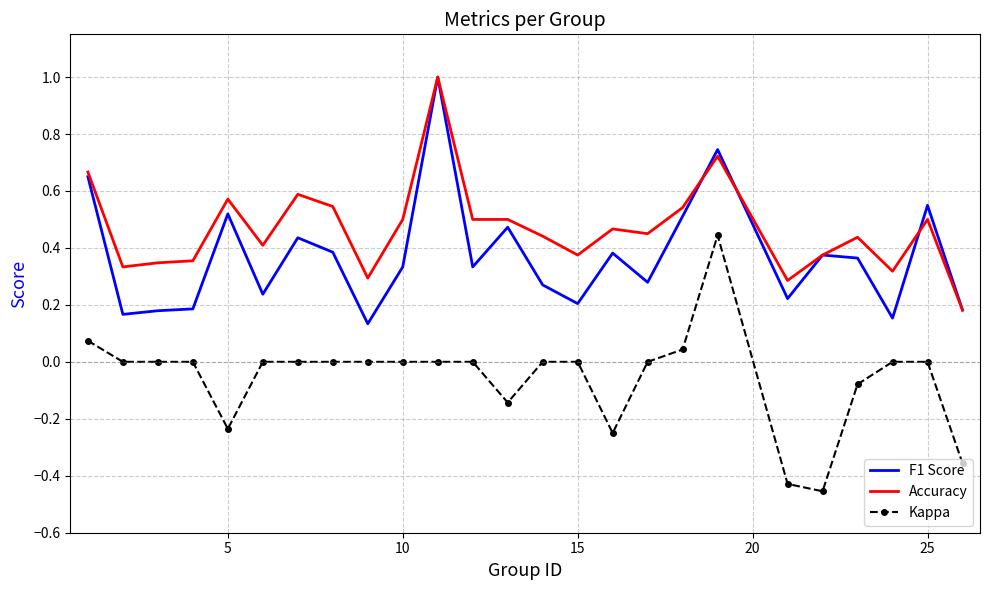

Which series has the largest total across all categories?

Accuracy